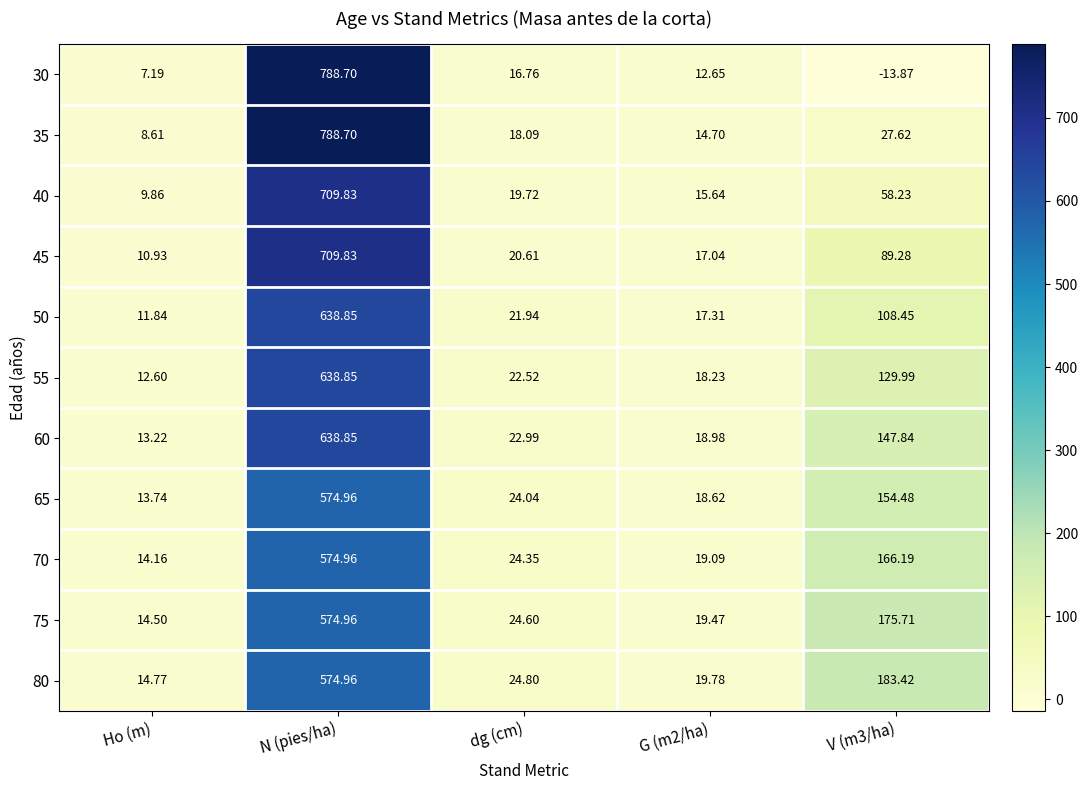

Where does the 40 series first go above 19?

N (pies/ha)